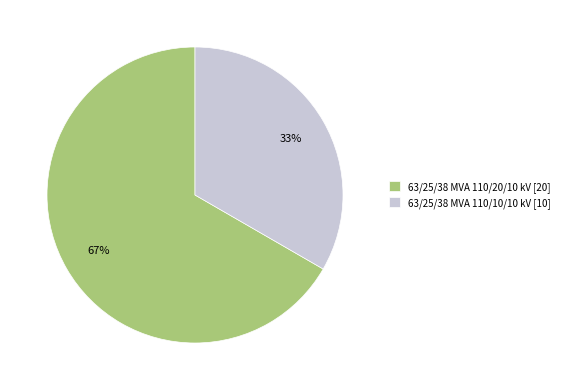

Between 63/25/38 MVA 110/10/10 kV [10] and 63/25/38 MVA 110/20/10 kV [20], which is larger?

63/25/38 MVA 110/20/10 kV [20]